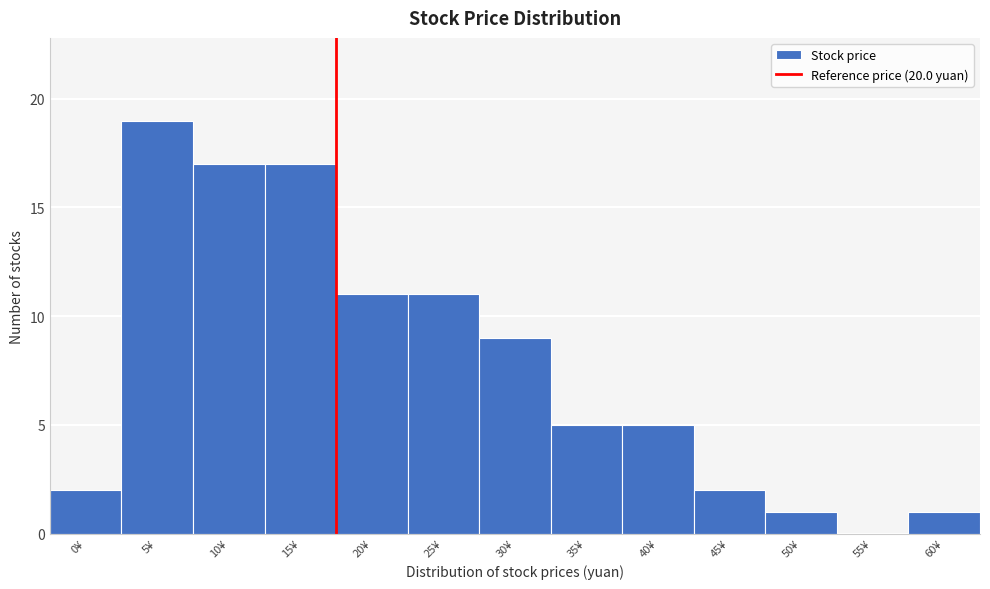

Reading right to left, list all the values displayed in this chart.

60¥=1	55¥=0	50¥=1	45¥=2	40¥=5	35¥=5	30¥=9	25¥=11	20¥=11	15¥=17	10¥=17	5¥=19	0¥=2